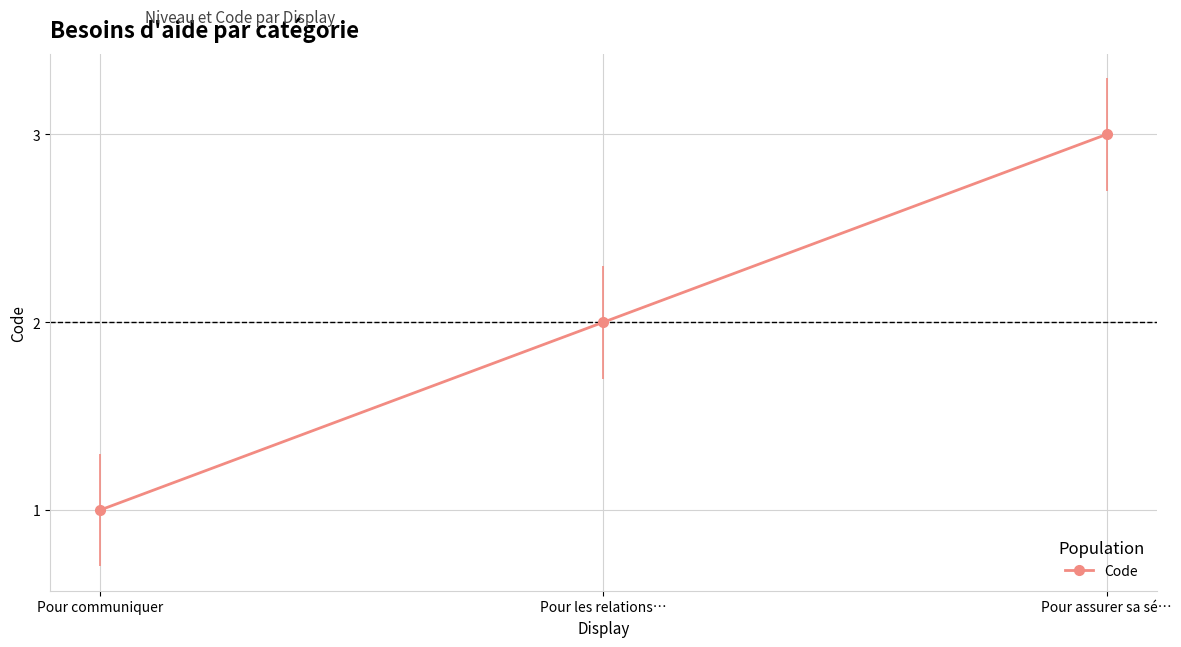

List the labels in order of value, smallest first.

Pour communiquer, Pour les relations…, Pour assurer sa sé…